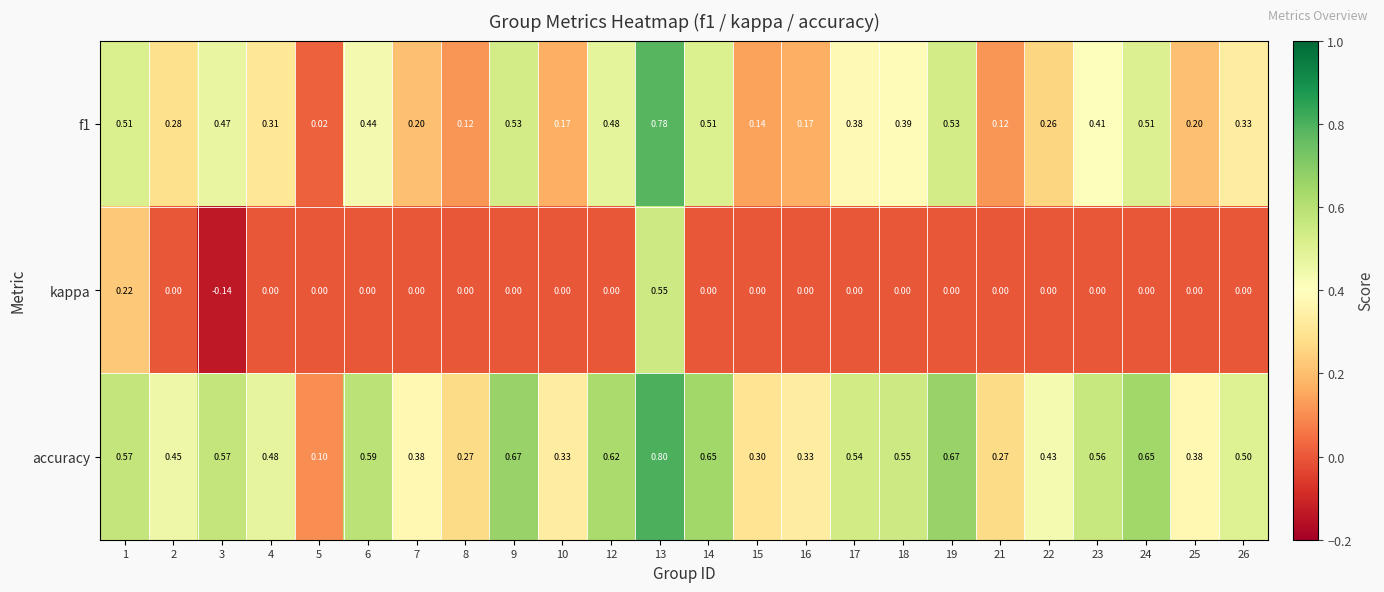

Is the value of f1 at 4 greater than the value of kappa at 6?

Yes